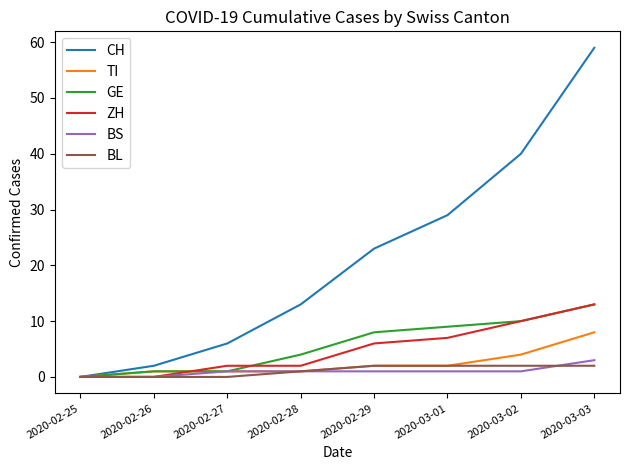

Is the value of TI at 2020-03-02 greater than the value of GE at 2020-03-01?

No